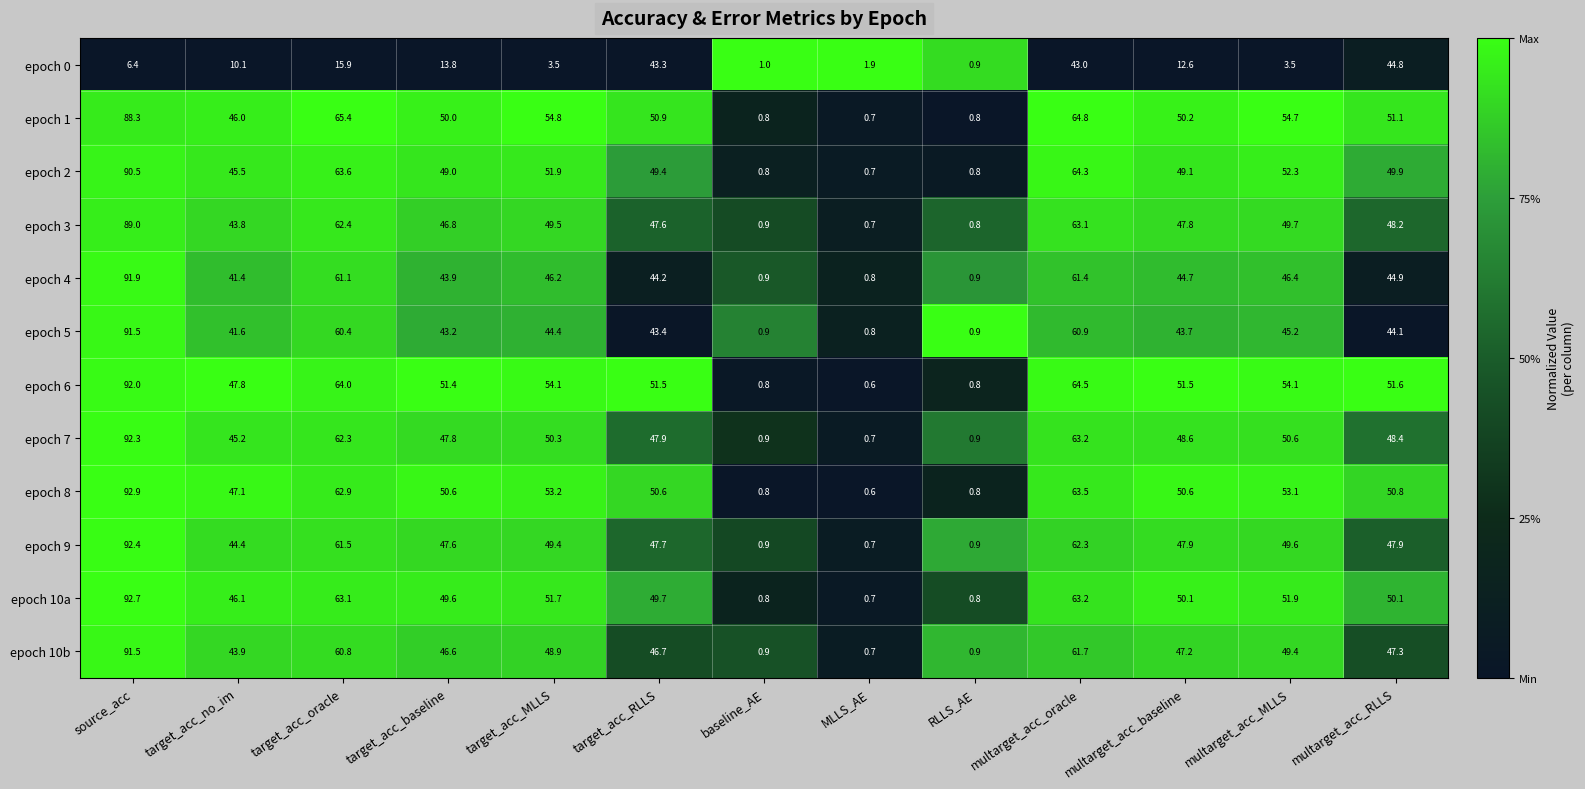

What is the spread (max minus min) of values at source_acc?

86.5